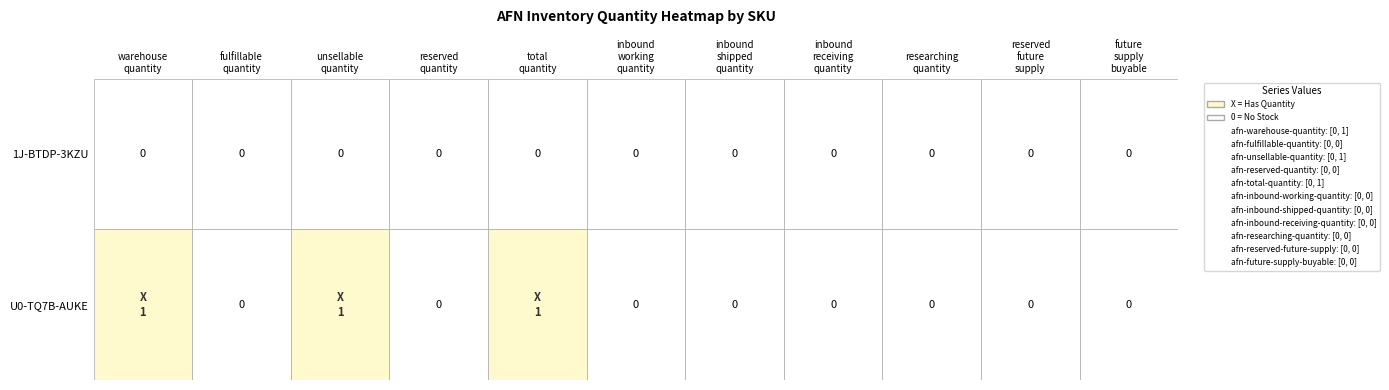

The value of afn-reserved-future-supply at 1J-BTDP-3KZU is 0. True or false?

True